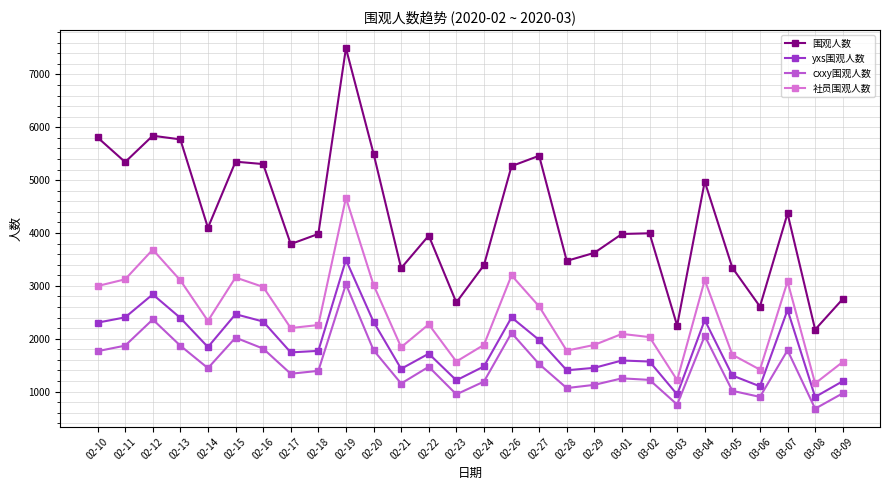

What is the label of the 11th point from the right?

02-28